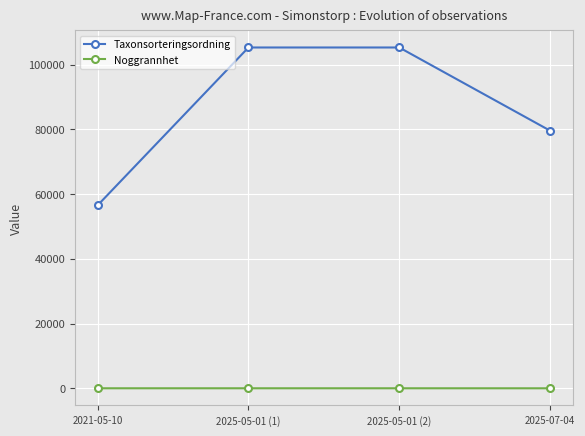

What is the minimum value for Noggrannhet?

3